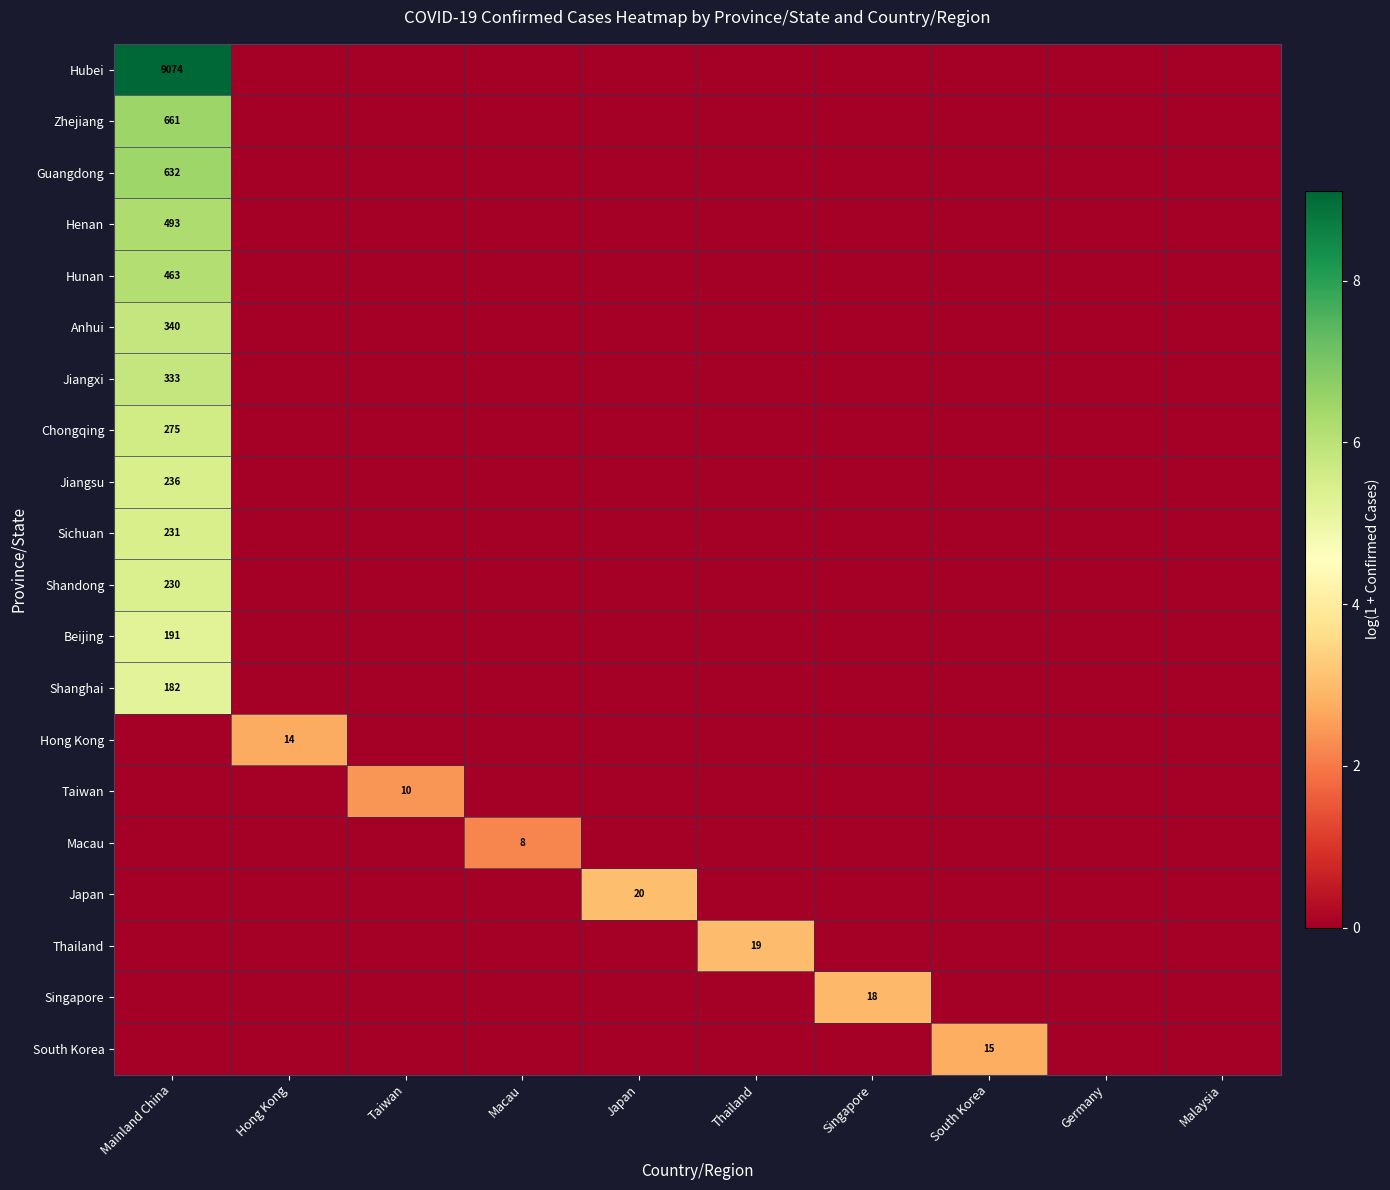

The value of Hunan at Mainland China is 278. True or false?

False